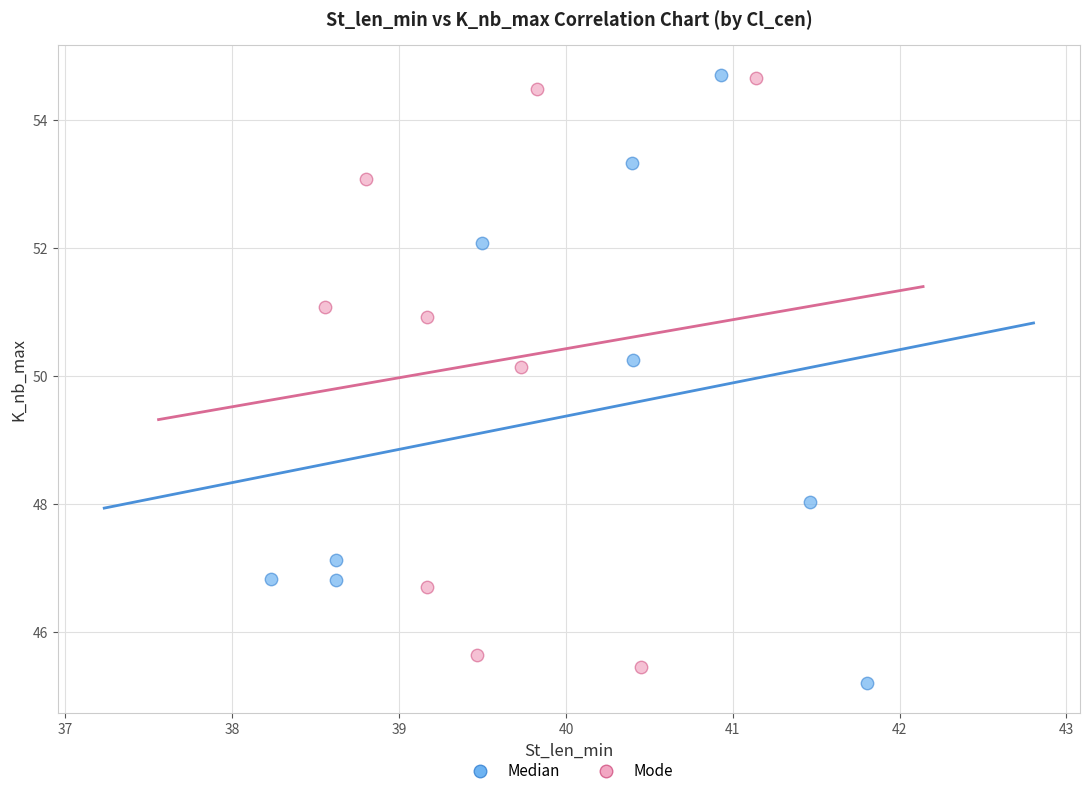

What are all the series names shown in the legend?

Median, Mode